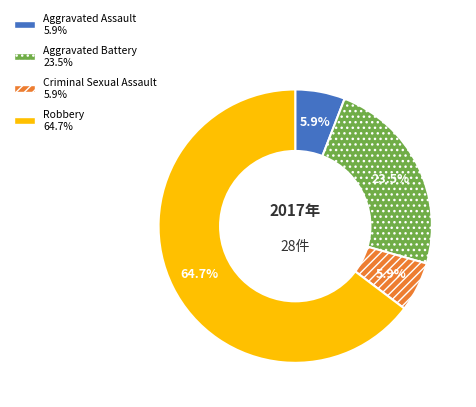

True or false: Aggravated Assault accounts for 6% of the total.

True